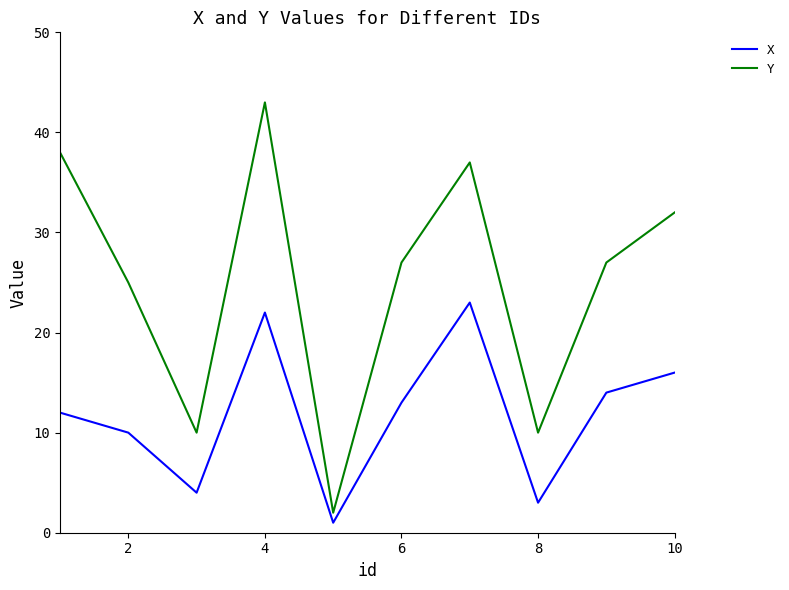

How many series are shown in this chart?

2